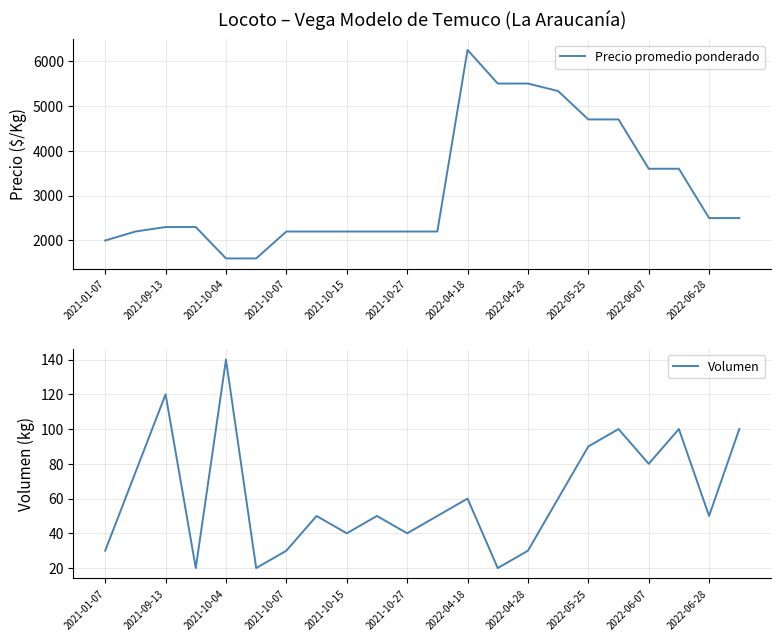

What is the sum of all Precio promedio ponderado values?

69383